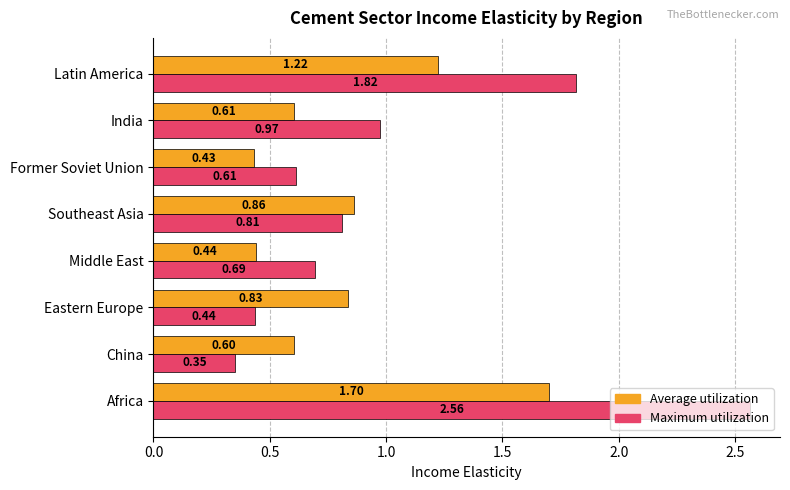

Which series has the widest spread of values?

Maximum utilization